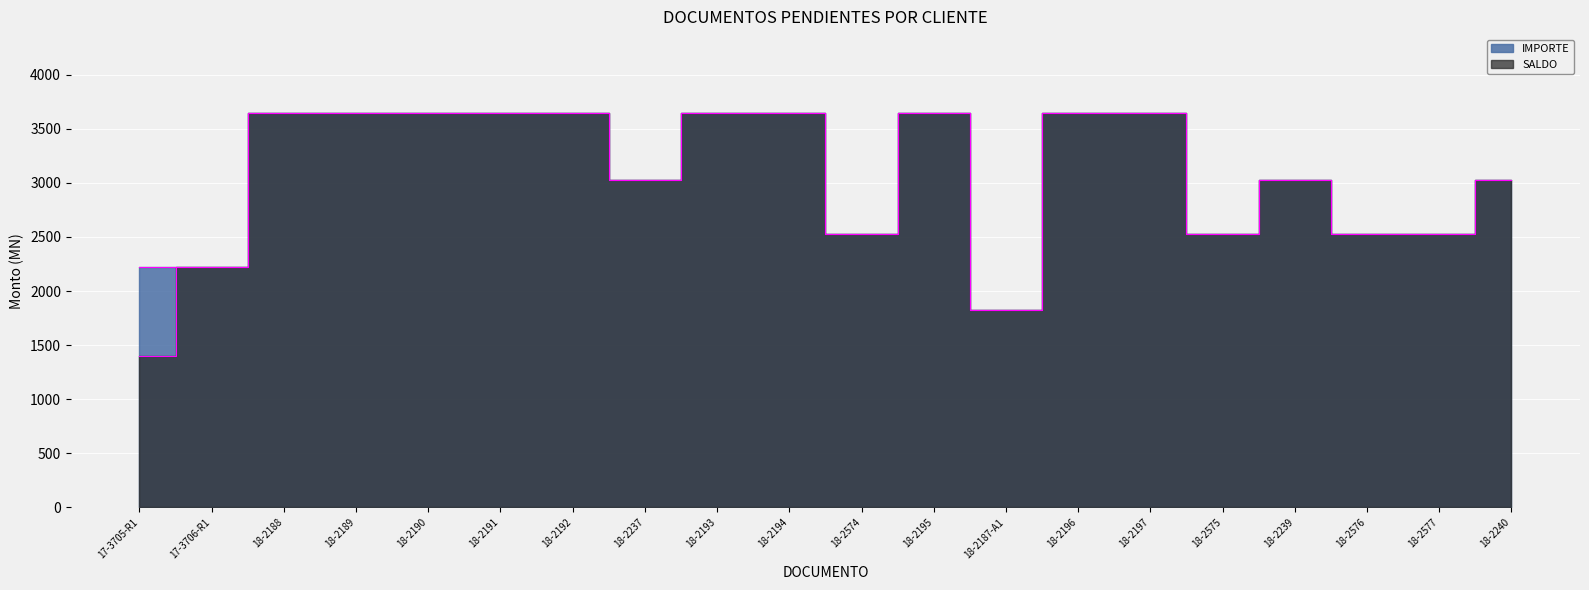

True or false: IMPORTE has more than 0 interior local peaks.

True